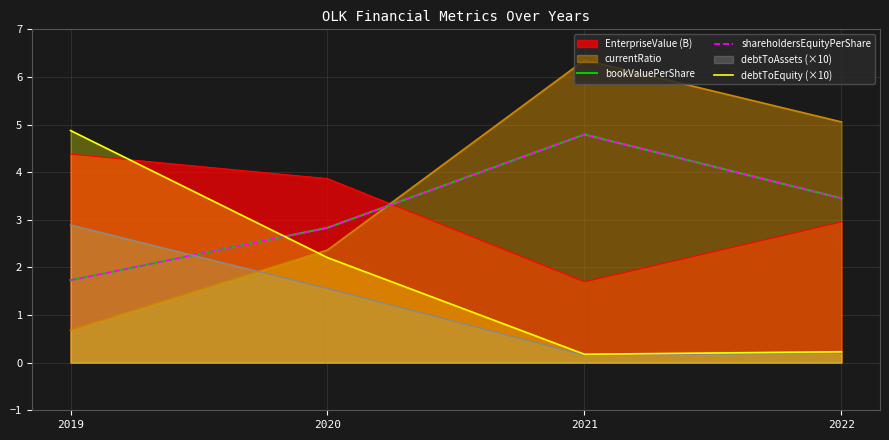

Does the chart display data point markers on the line(s)?

No